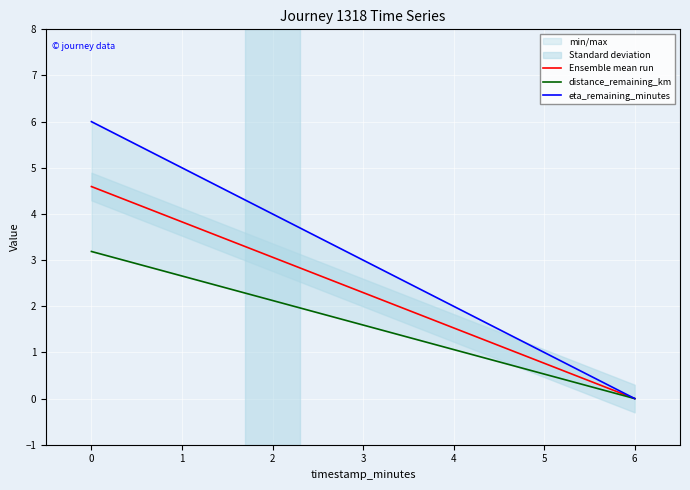

True or false: Ensemble mean run has more than 2 points higher than both neighbors.

False